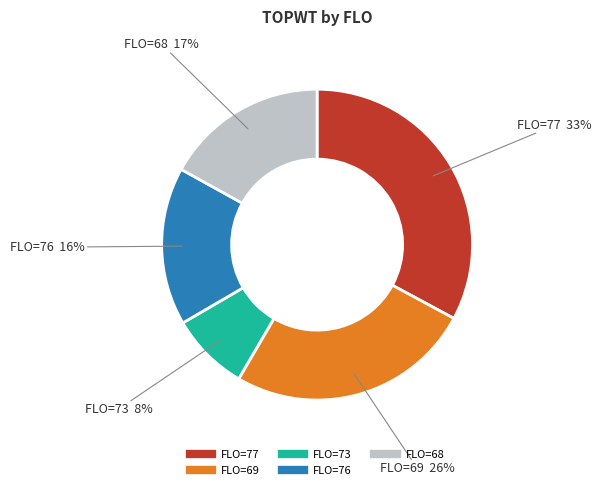

How many segments does this pie chart have?

5